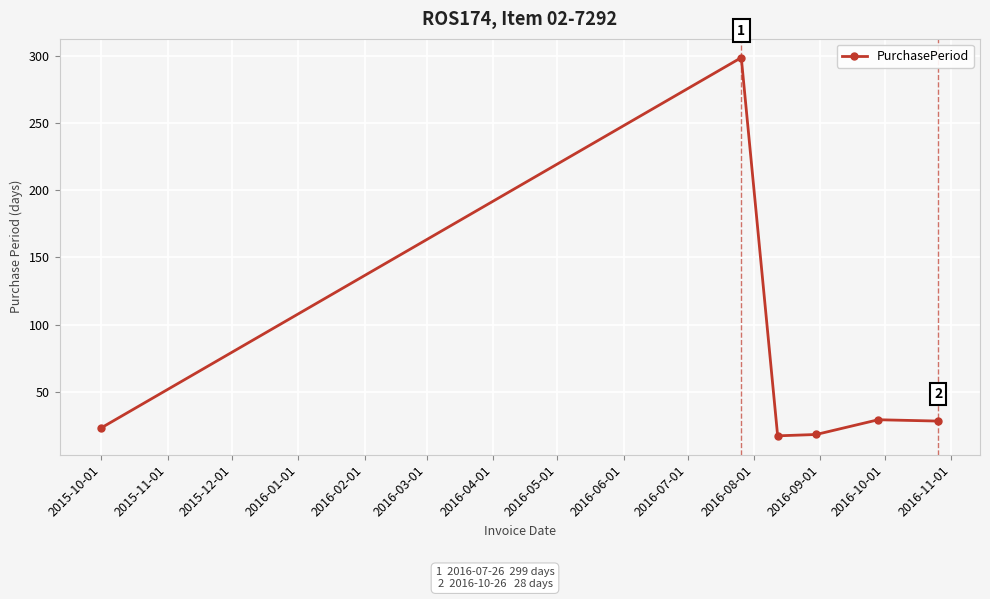

What is the greatest value displayed?

299